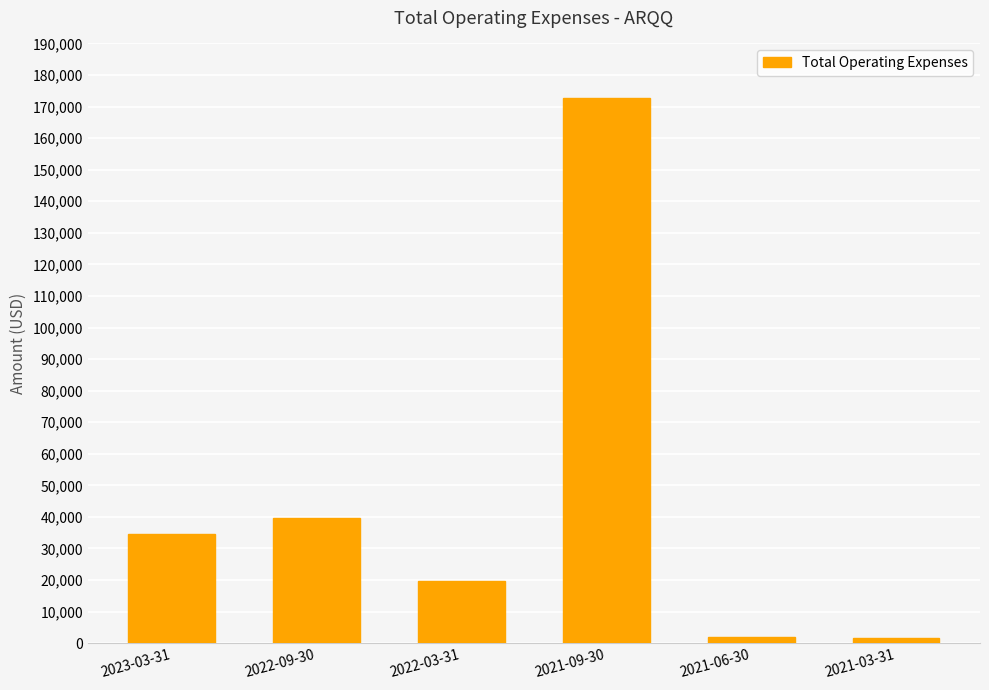

What is the ratio of the value at 2022-09-30 to the value at 2021-03-31?

23.4